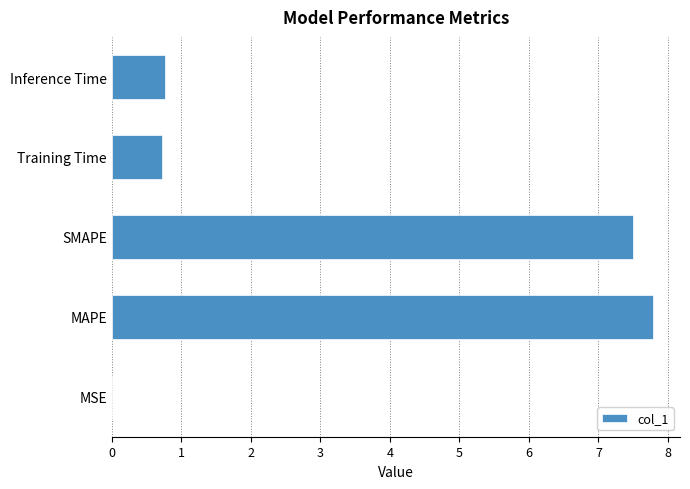

How many series are shown in this chart?

1